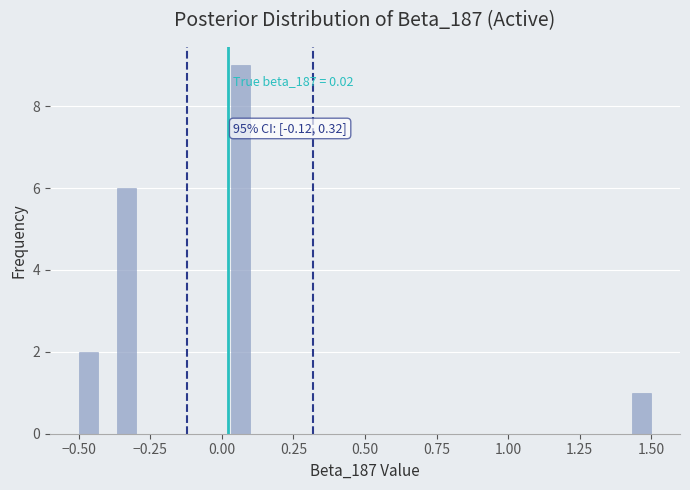

Around what value on the x-axis is the tallest bar? Give the approximate position of its centre, as read against the axis.

0.05